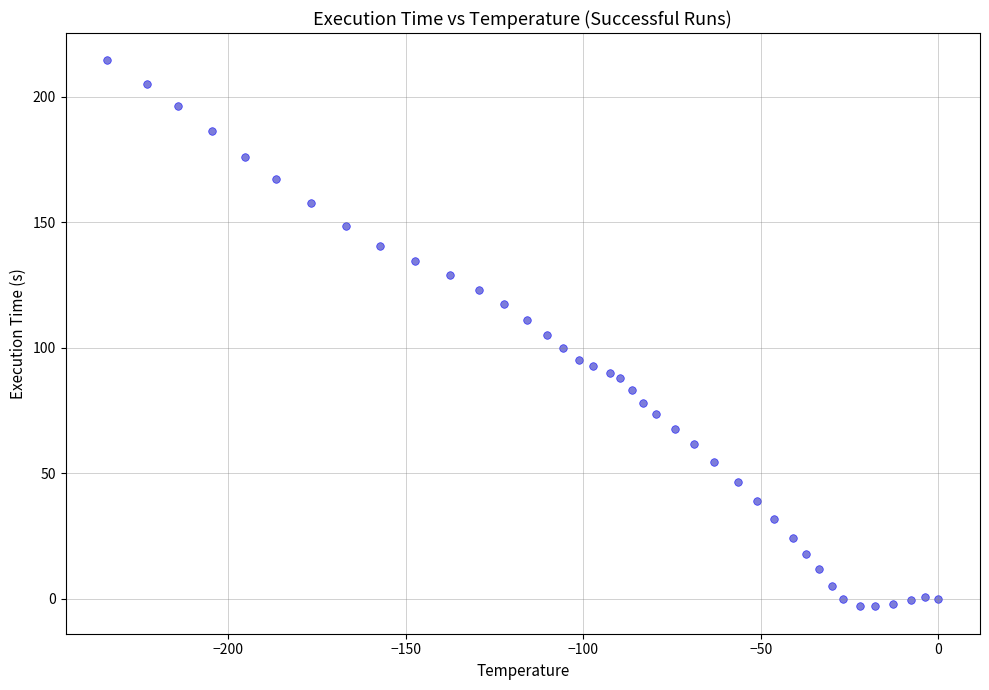

What is the range of Y values (max minus min)?

217.7